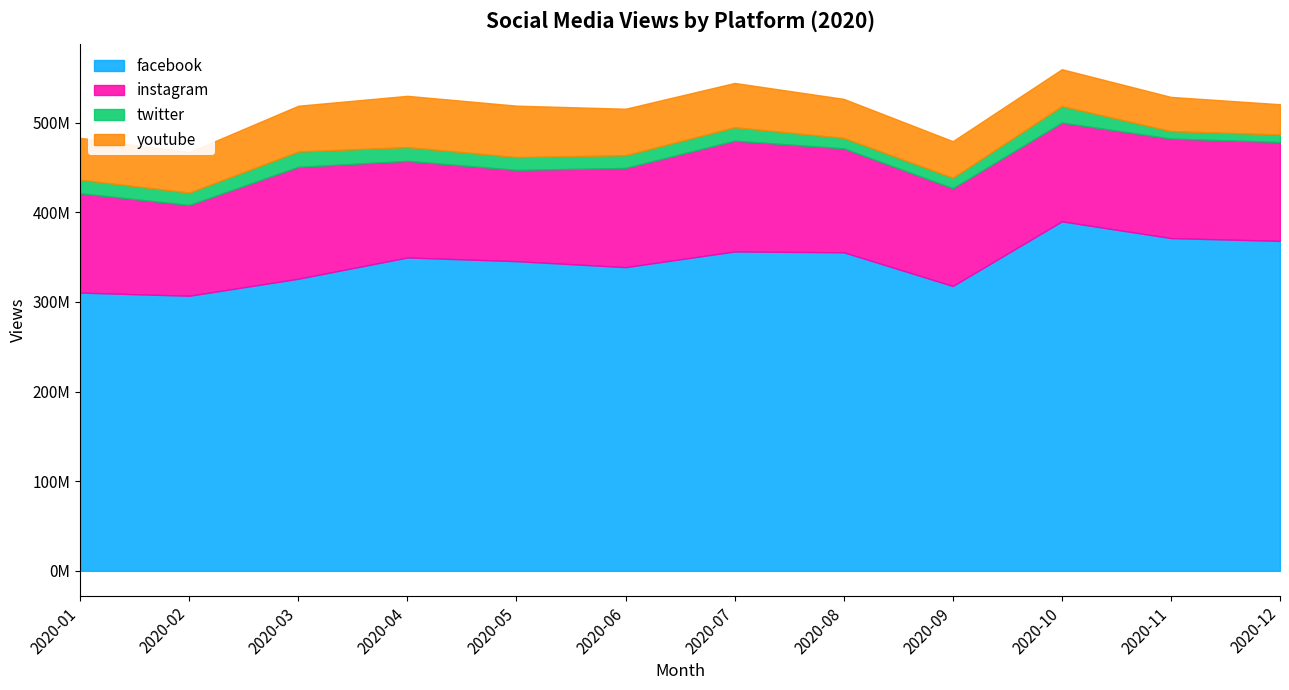

True or false: youtube and facebook cross at least once.

False